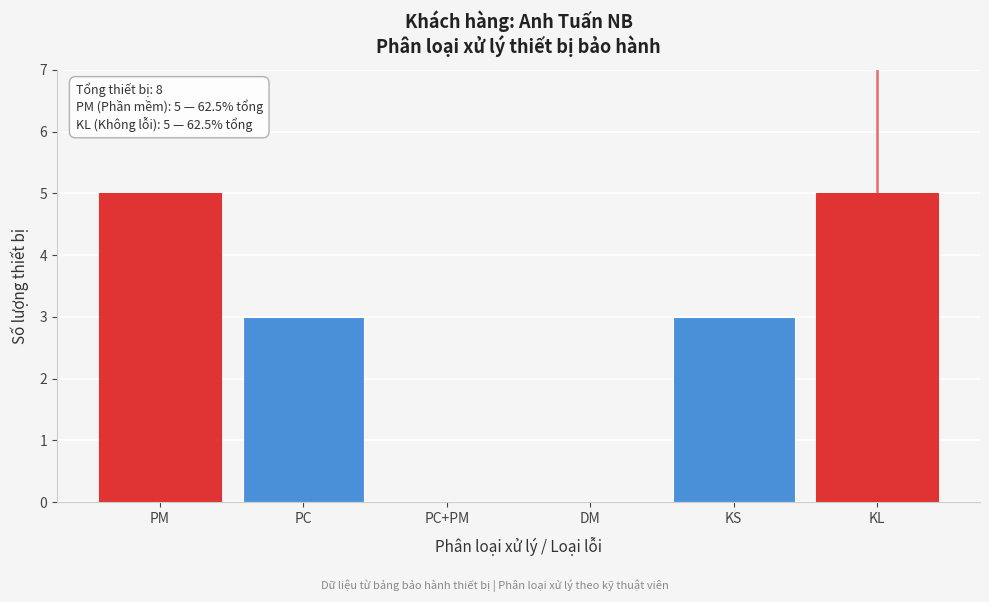

Reading left to right, list all the values displayed in this chart.

PM=5	PC=3	PC+PM=0	DM=0	KS=3	KL=5